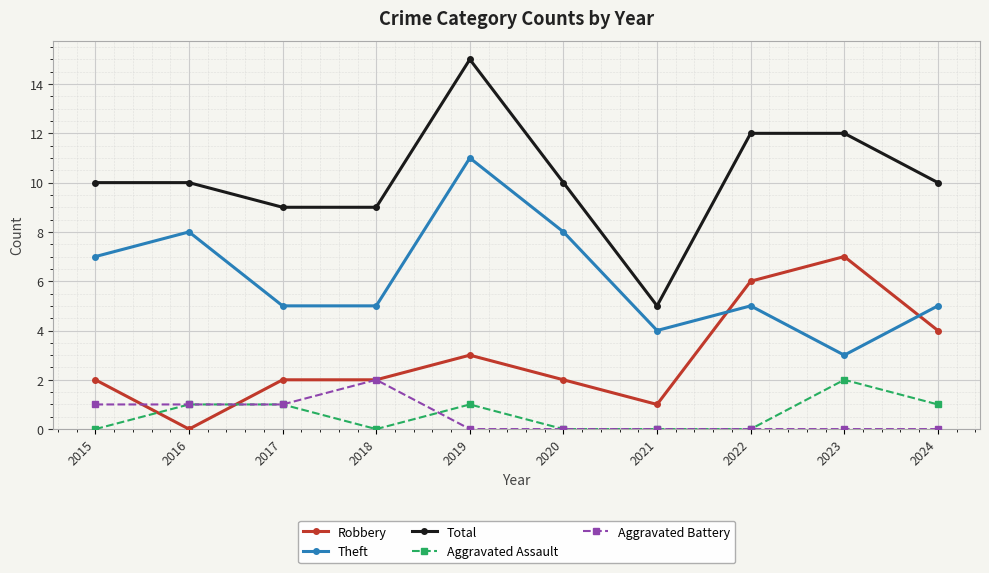

How many Total values are between 9 and 12?

8